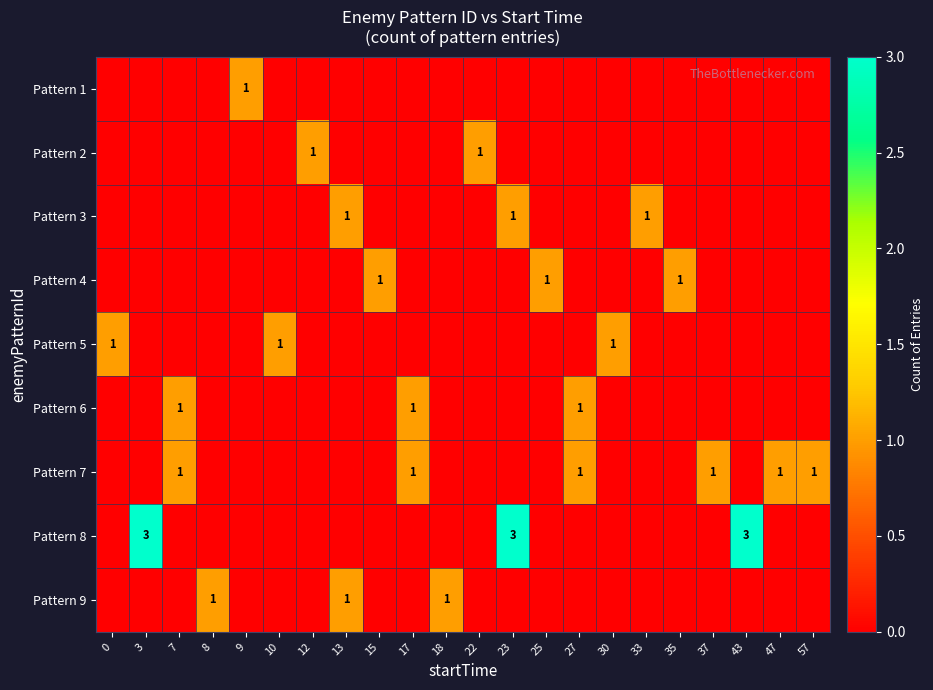

The Pattern 9 series shows 1 at 8. True or false?

True